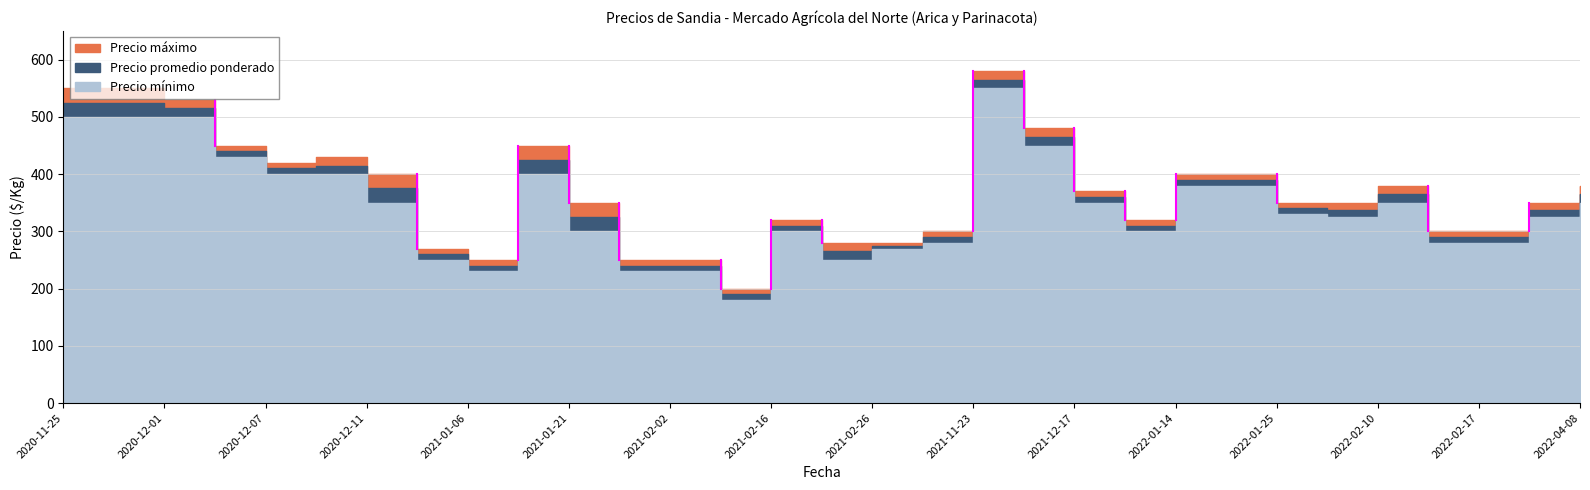

True or false: Precio promedio ponderado and Precio máximo cross at least once.

False